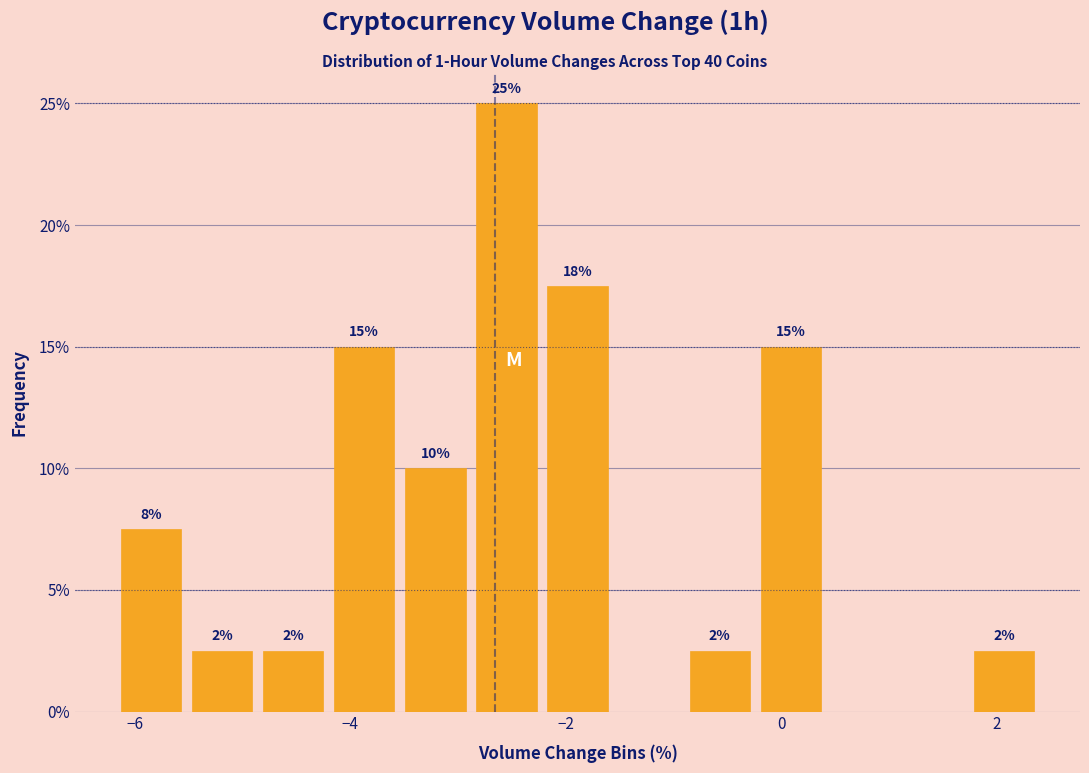

Read against the x-axis, roughly where is the centre of the tallest bar?

-2.6